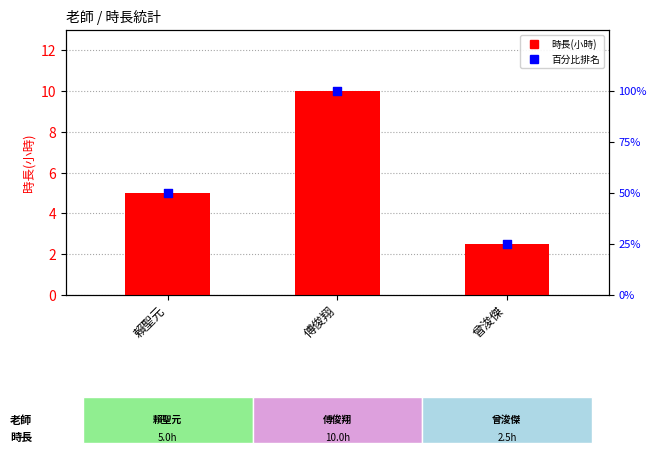

Which series contains the highest Y value?

百分比排名